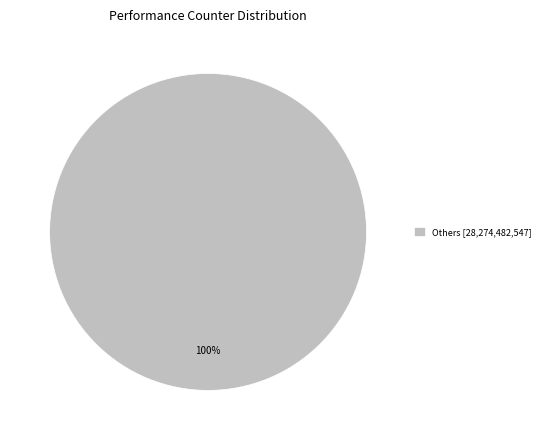

Count the number of slices in the pie.

1